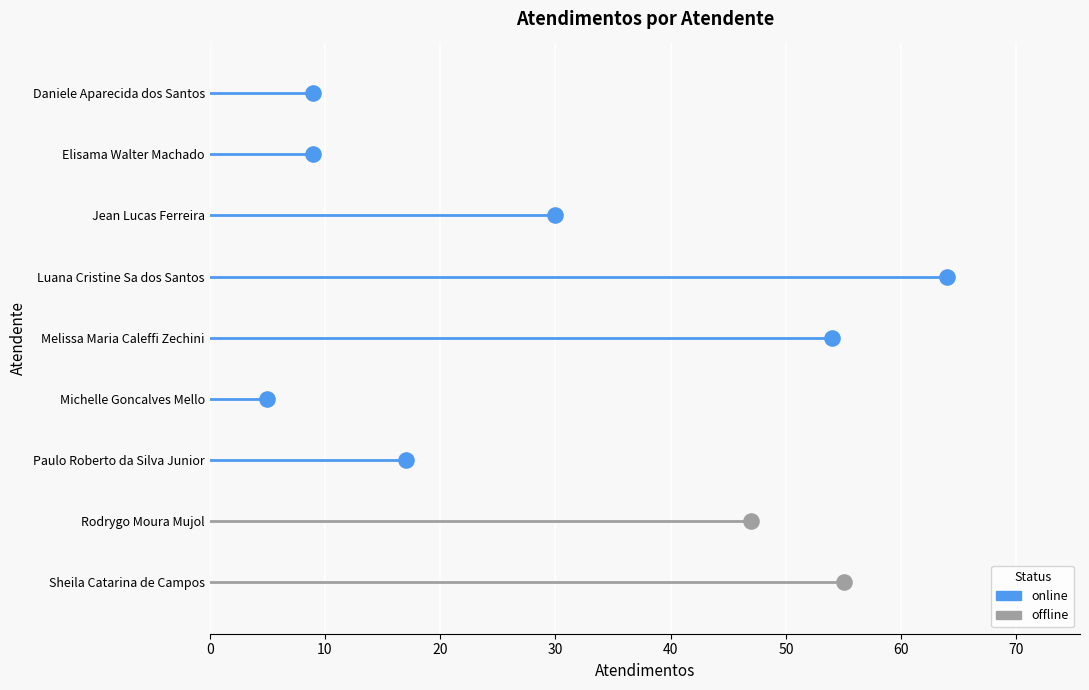

Which has a higher value, Michelle Goncalves Mello or Jean Lucas Ferreira?

Jean Lucas Ferreira